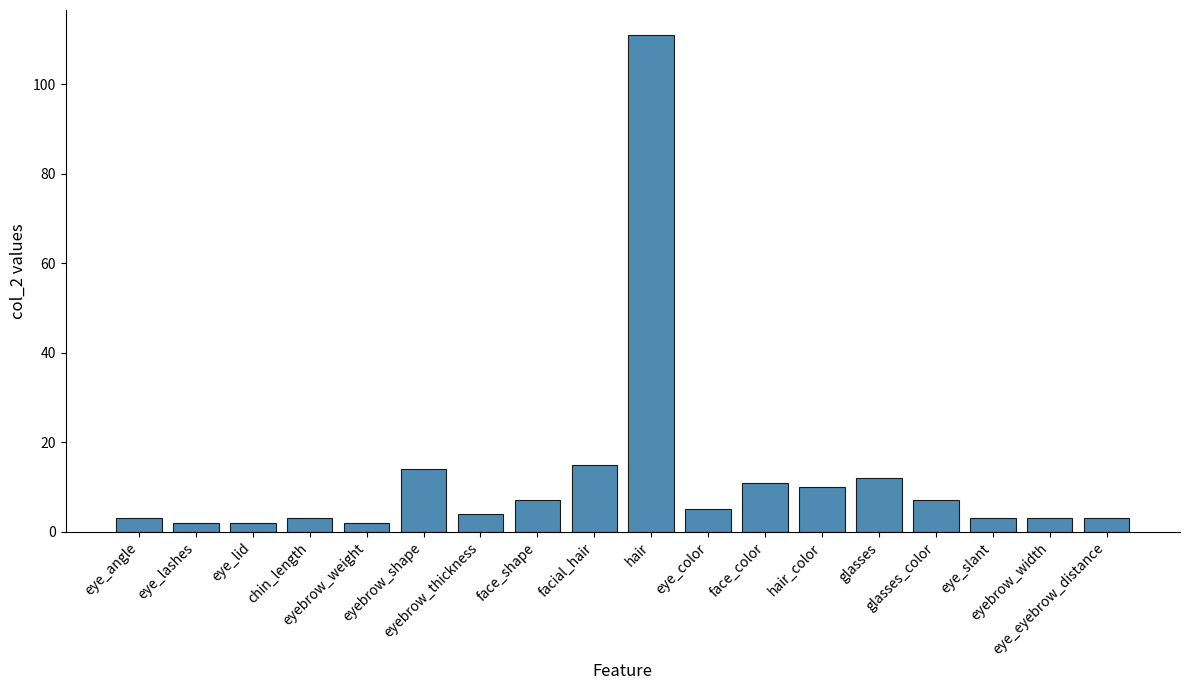

What is the ratio of the value at eye_slant to the value at facial_hair?

0.2